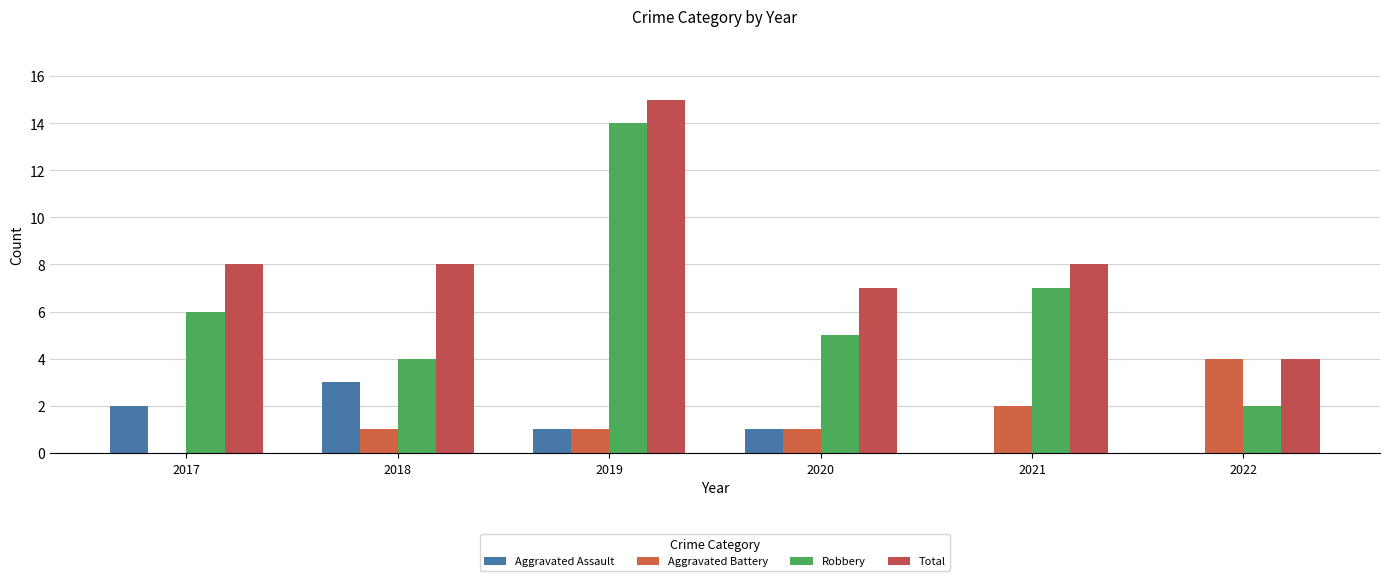

What are all the series names shown in the legend?

Aggravated Assault, Aggravated Battery, Robbery, Total